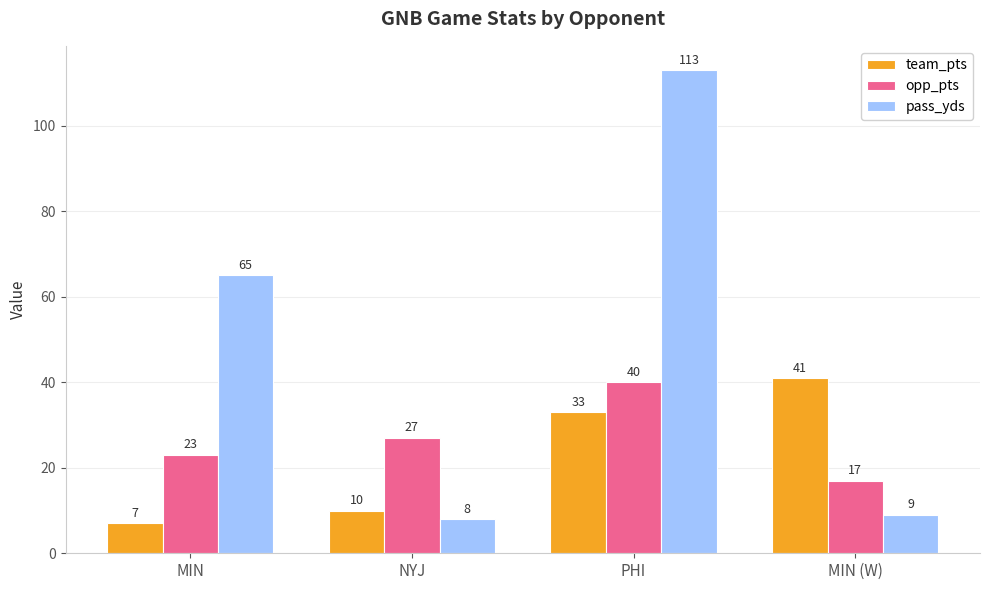

Rank the series by their maximum value, from highest to lowest.

pass_yds, team_pts, opp_pts